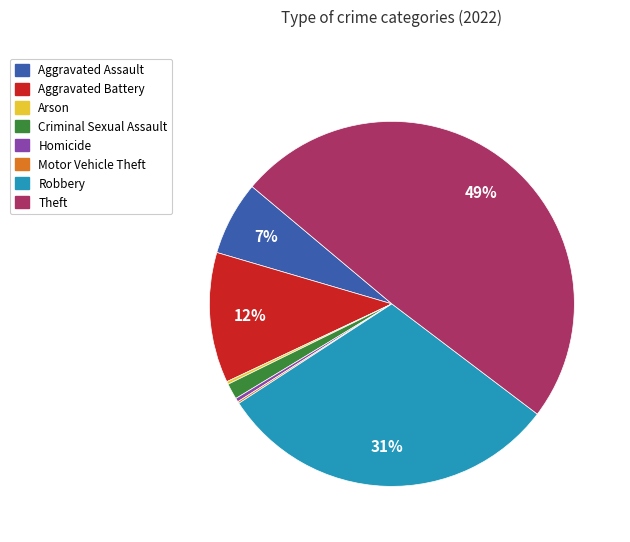

Which category has the biggest portion of the pie?

Theft